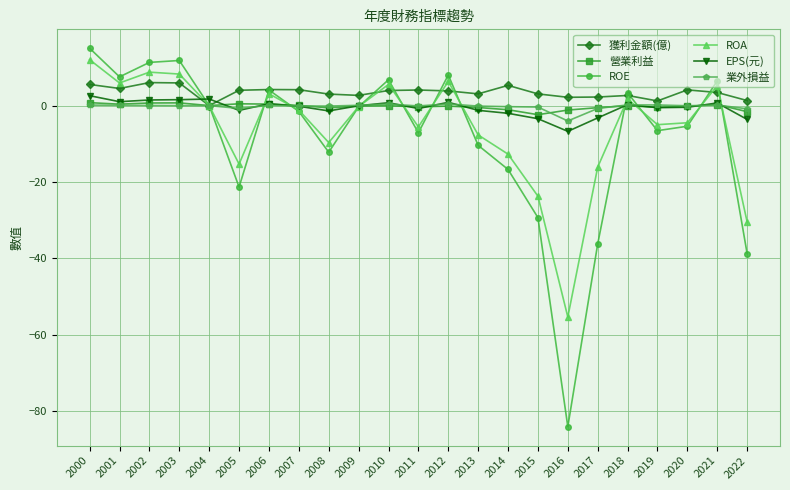

Which label corresponds to the smallest value in the chart?

2016